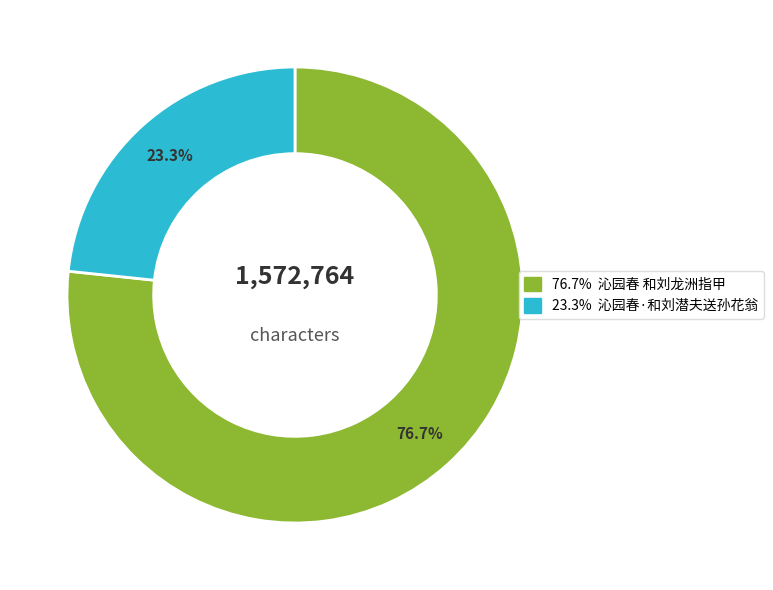

Is there a majority slice in this chart?

Yes